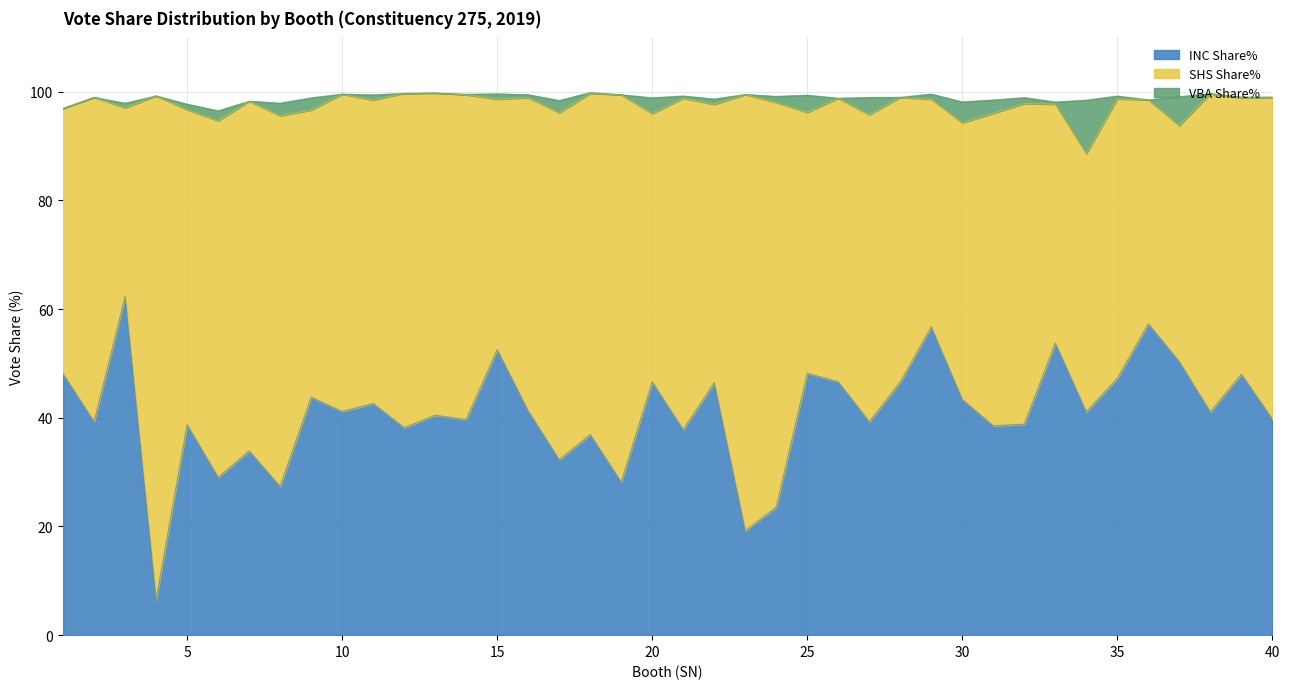

True or false: SHS Share% and VBA Share% intersect in this chart.

False